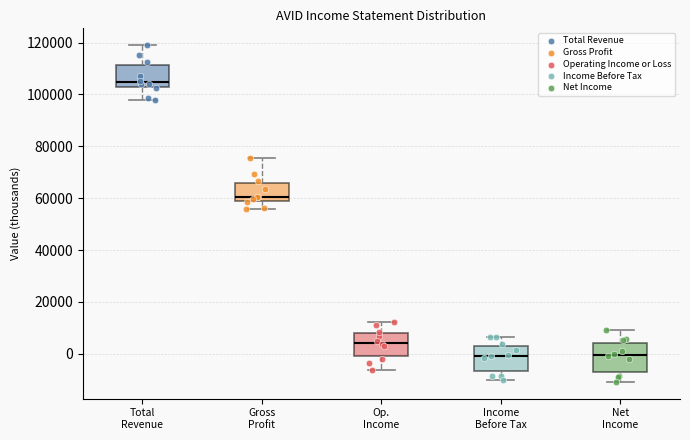

Reading left to right, transcribe this box plot: for each box, give where its median line is, the range the box spans, and where its two whiskers end, as read against the y-axis. The values are not printed on the chart, so give them approximately, as read against the axis.

Total Revenue: median 104000, box 102000 to 112000, whiskers 98000 to 120000
Gross Profit: median 60000, box 58000 to 66000, whiskers 56000 to 76000
Op. Income: median 4000, box 0 to 8000, whiskers -6000 to 12000
Income Before Tax: median 0, box -6000 to 4000, whiskers -10000 to 6000
Net Income: median 0, box -6000 to 4000, whiskers -10000 to 10000